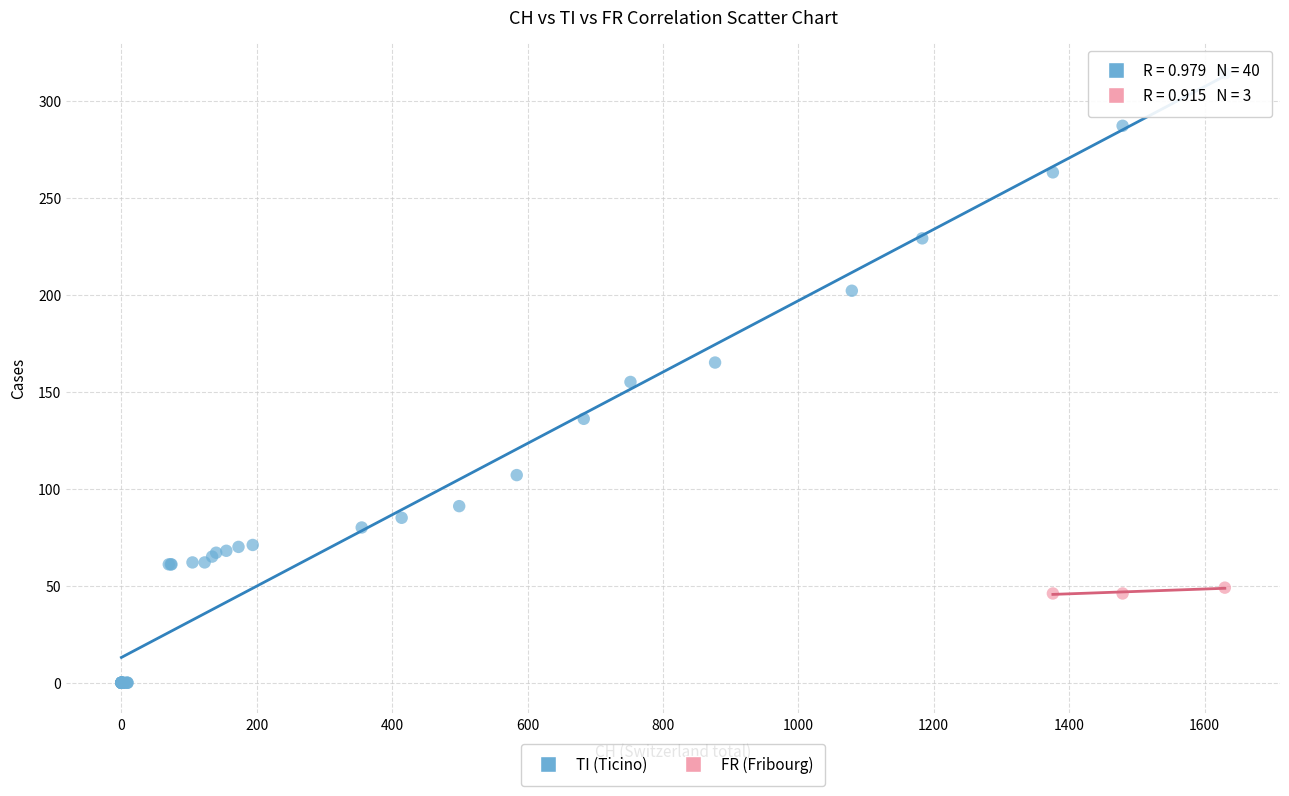

Which series reaches the maximum Y coordinate?

TI (Ticino)